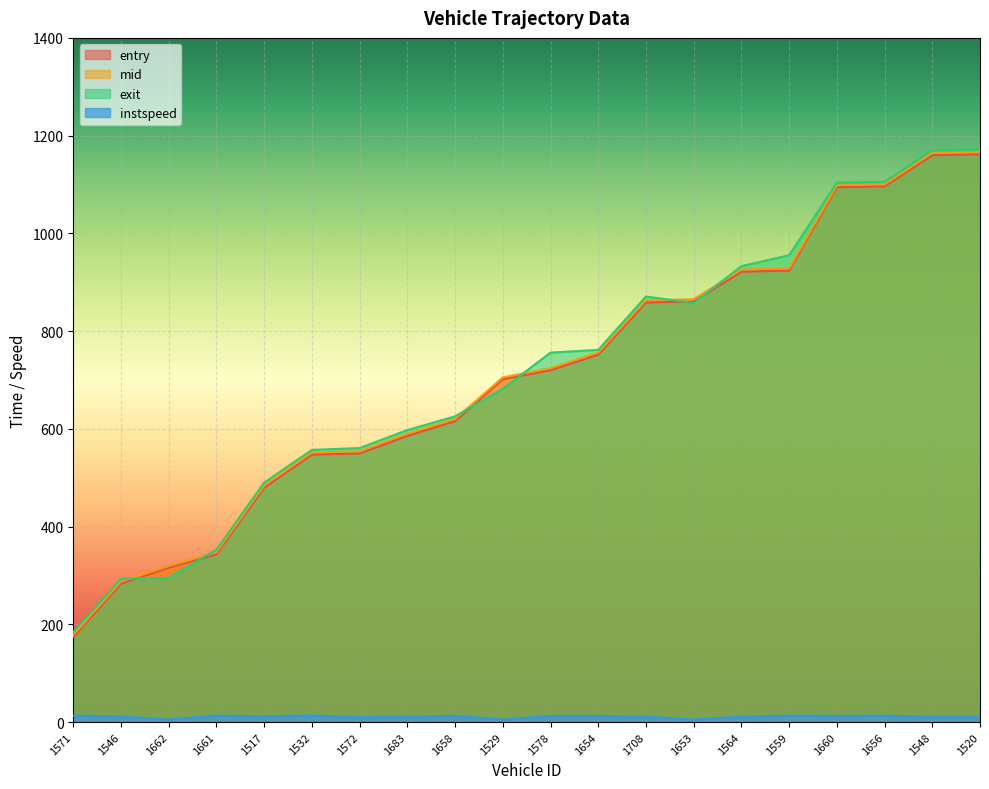

What is the difference between the highest and lowest values at 1571?

171.3